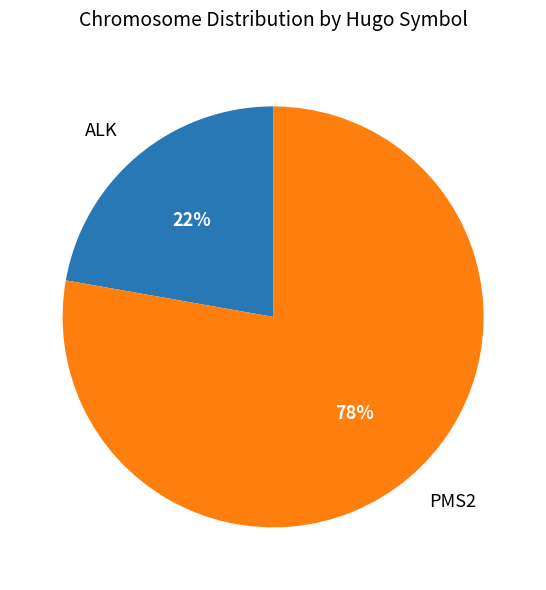

Do ALK and PMS2 together represent more than half of the pie?

Yes